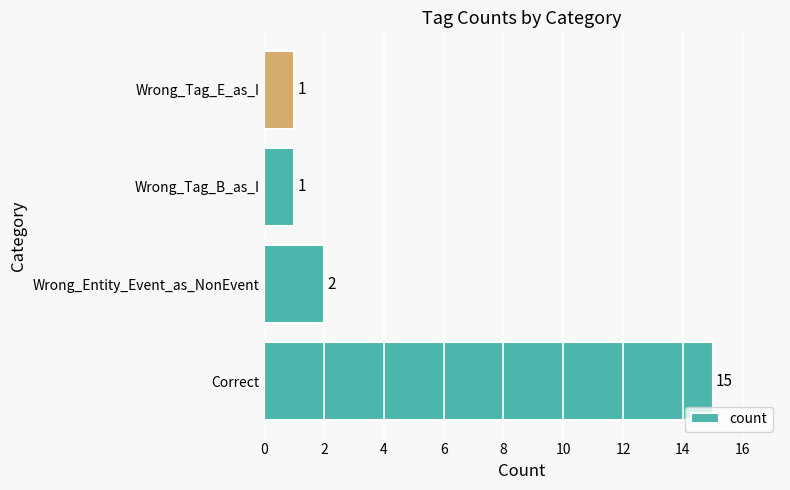

What is the sum of all values?

19